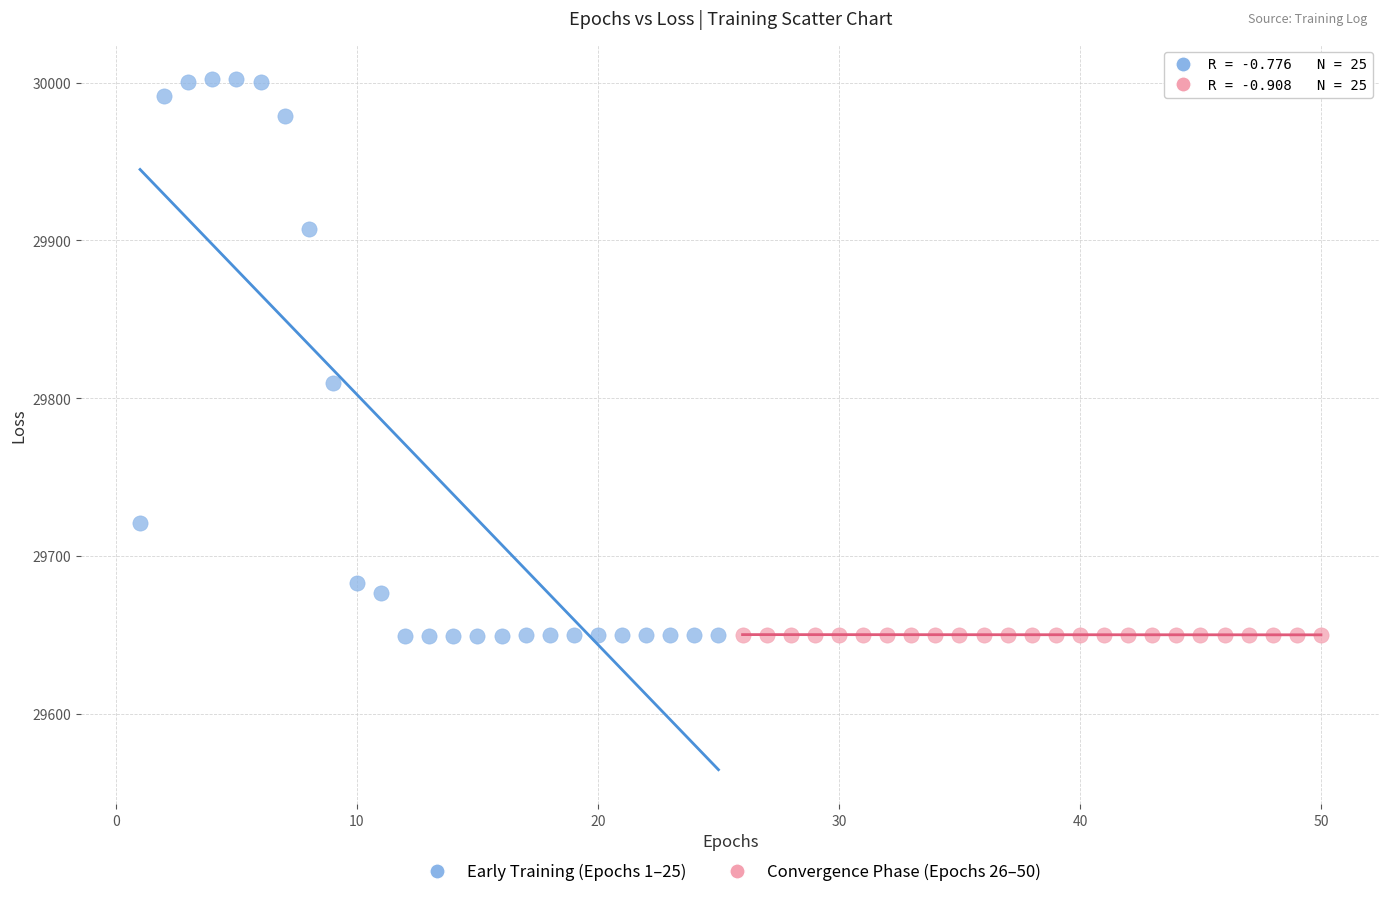

Which series contains the highest Y value?

Early Training (Epochs 1–25)